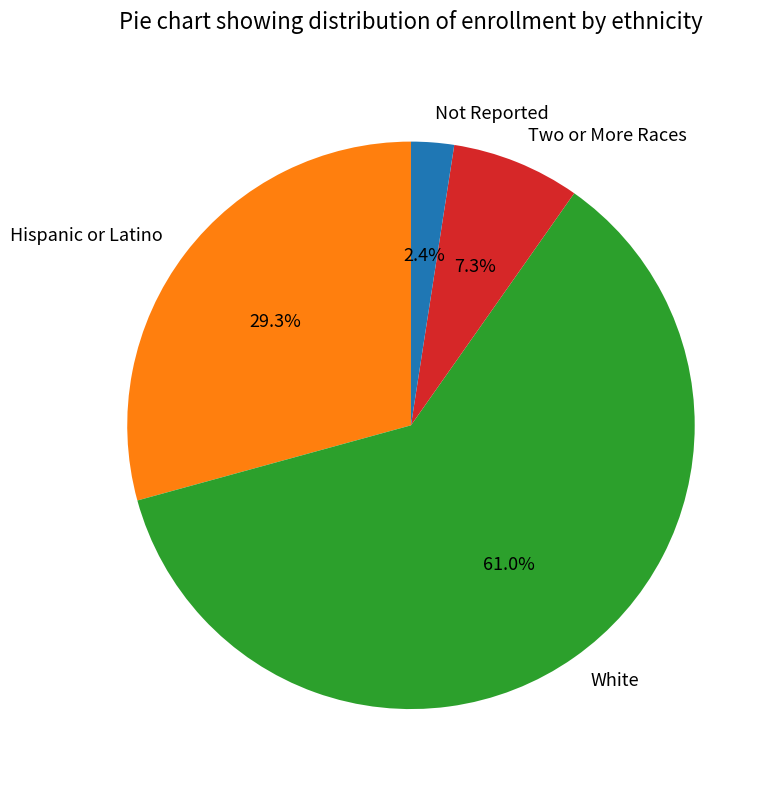

How many slices are in this pie chart?

4